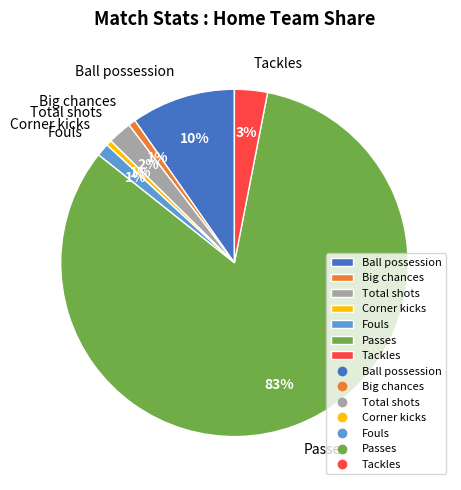

To the nearest percent, what percentage of the pie is Fouls?

1%